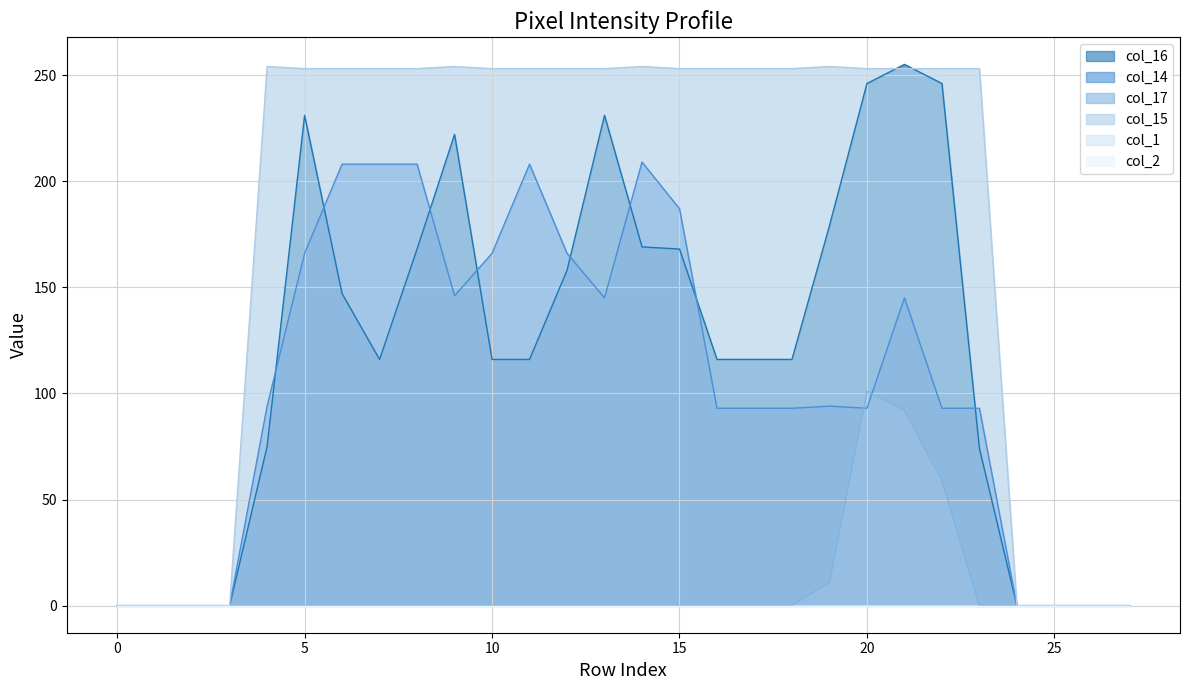

How many data points in col_14 are above 94?

12